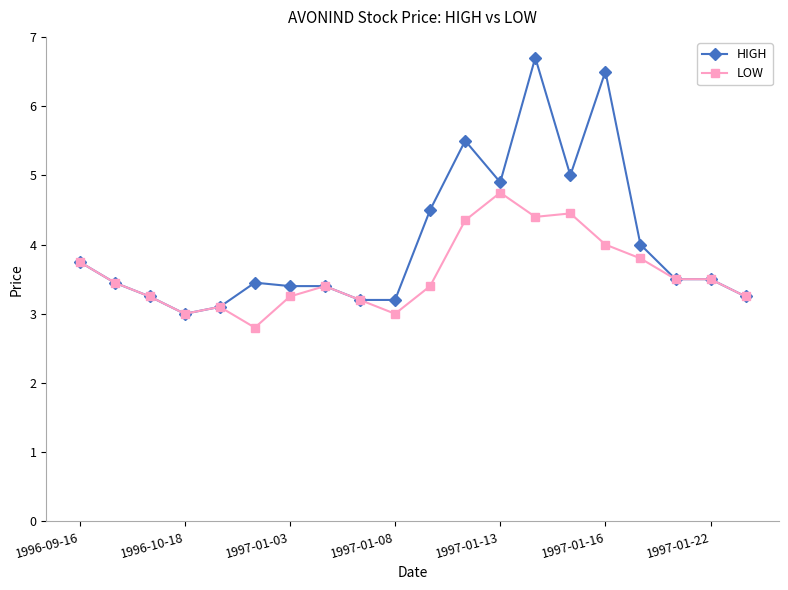

Which series has the largest total across all categories?

HIGH